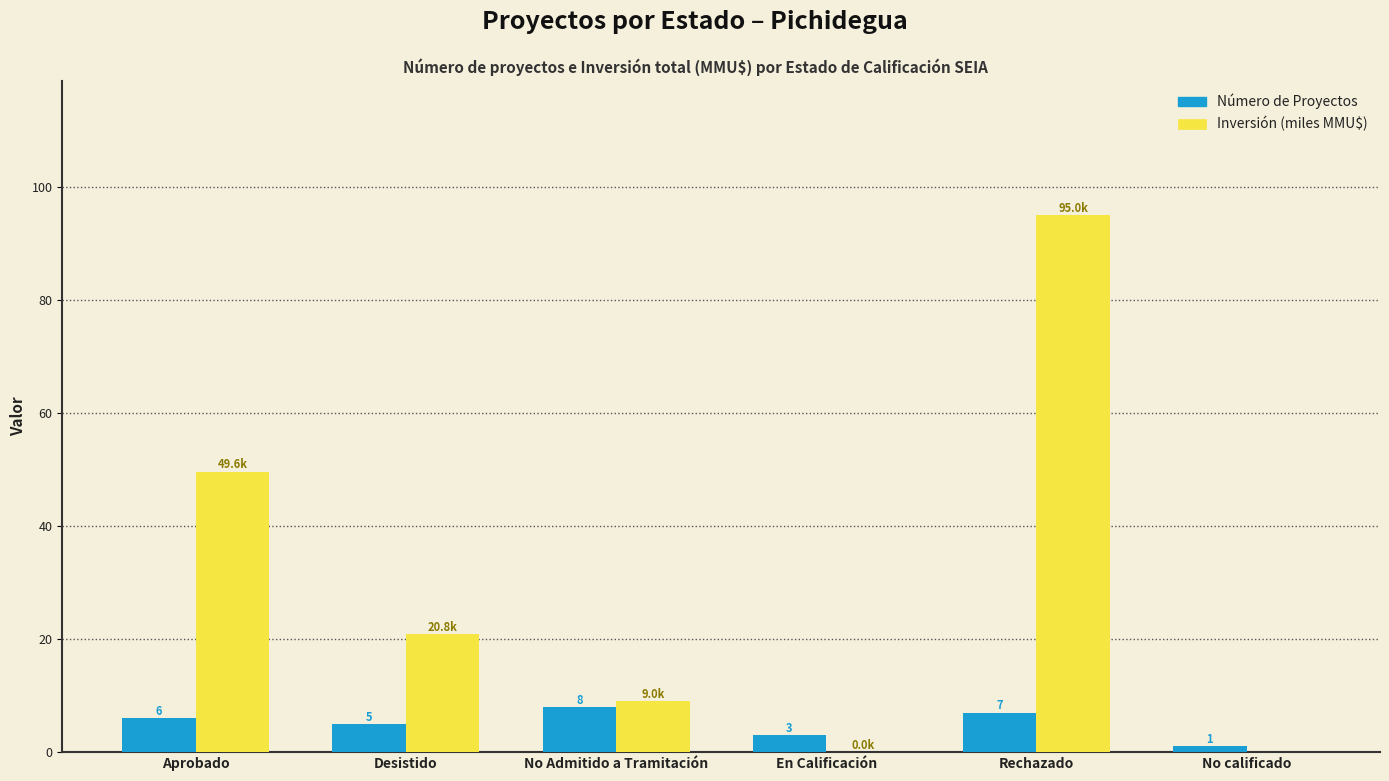

Is it true that Inversión (miles MMU$) equals 157.6 at Rechazado?

False